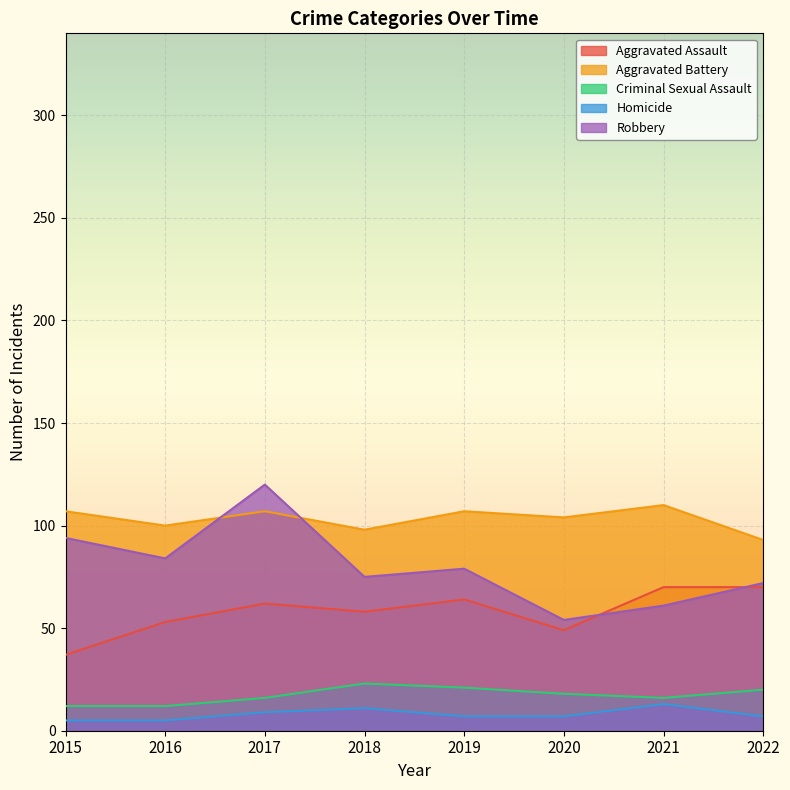

In Aggravated Battery, how many points are lower than both neighbors (excluding endpoints)?

3